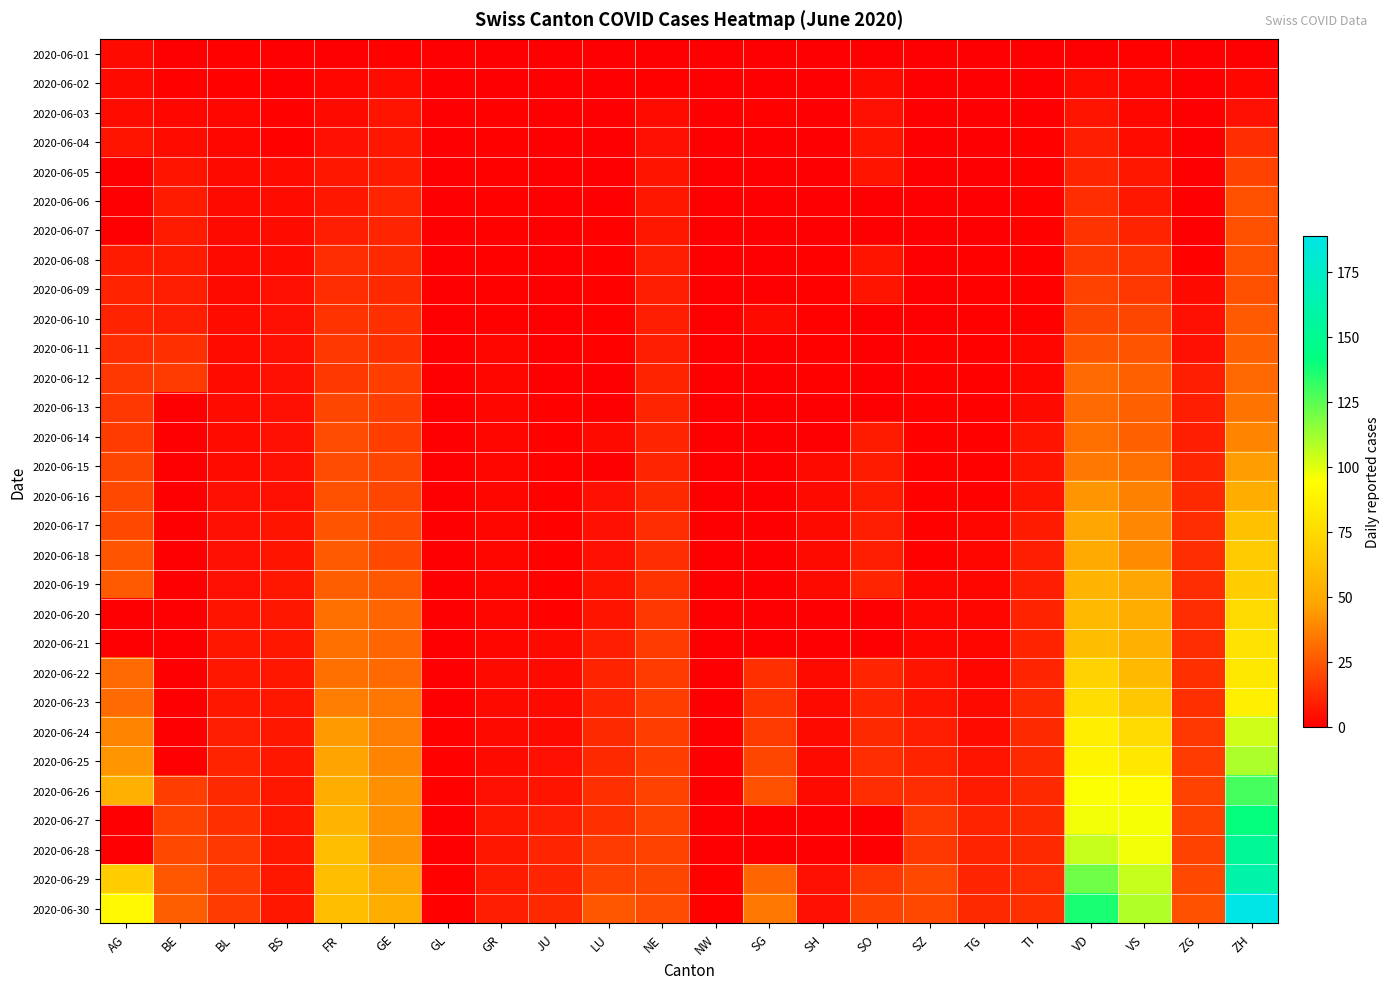

Which label corresponds to the largest value in the chart?

ZH